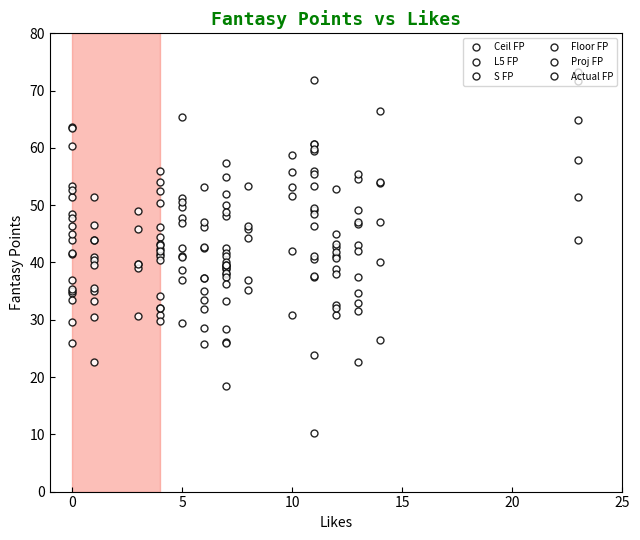

Rank the series at 3 from highest to lowest value.

Ceil FP, L5 FP, S FP, Floor FP